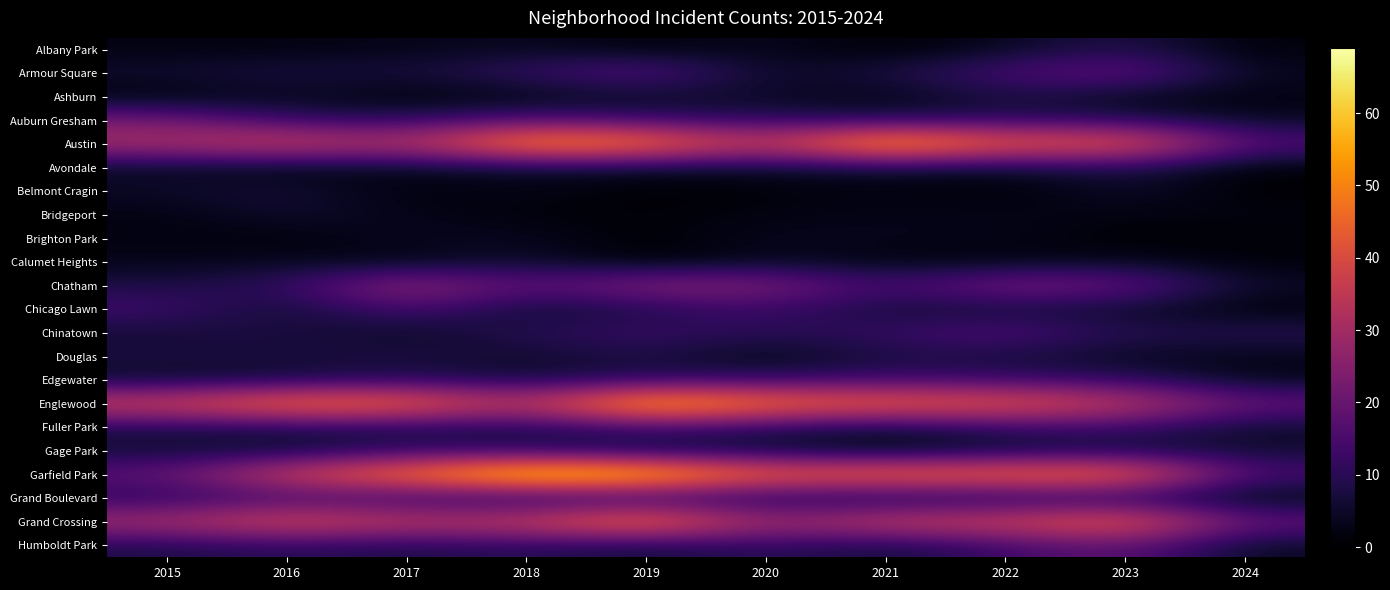

What is the spread (max minus min) of values at 2020?

49